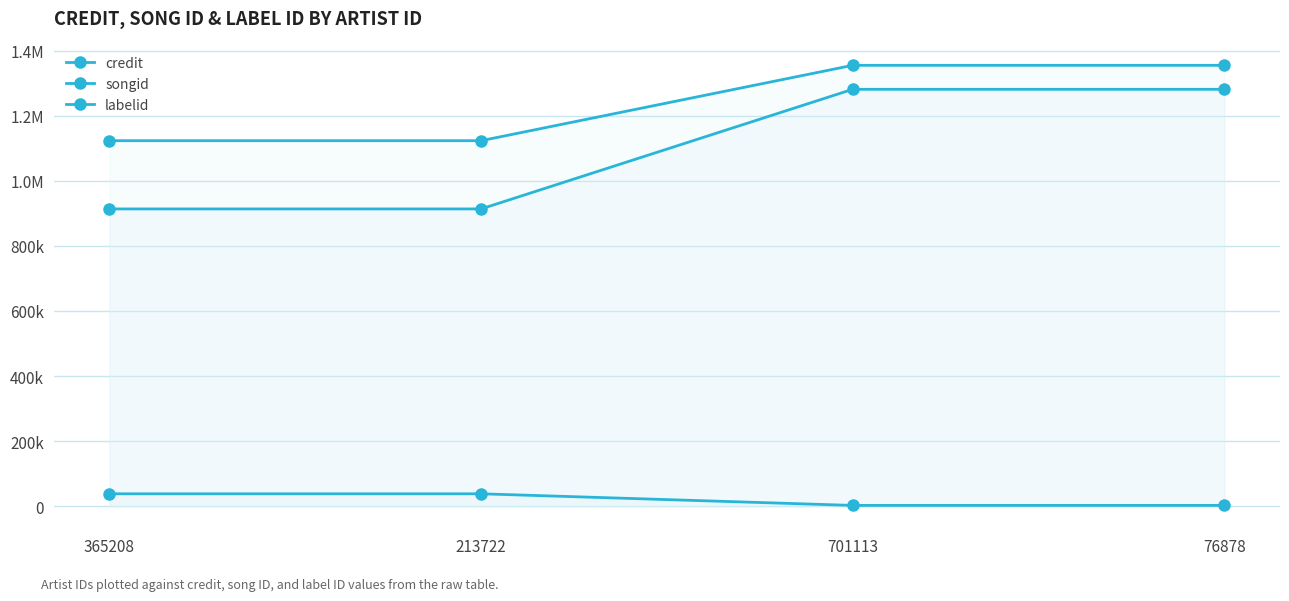

True or false: labelid and songid cross at least once.

False